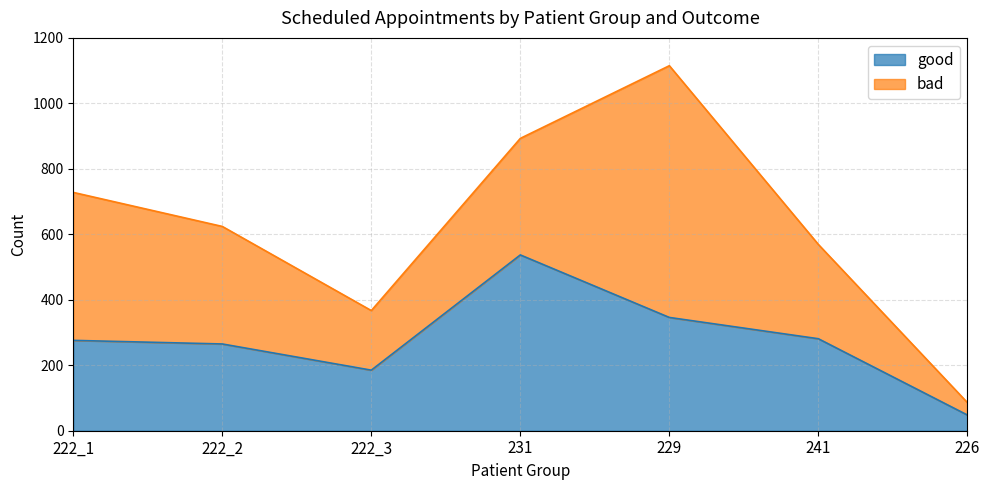

Approximately how many times larger is the value at 231 compared to 241?

1.9